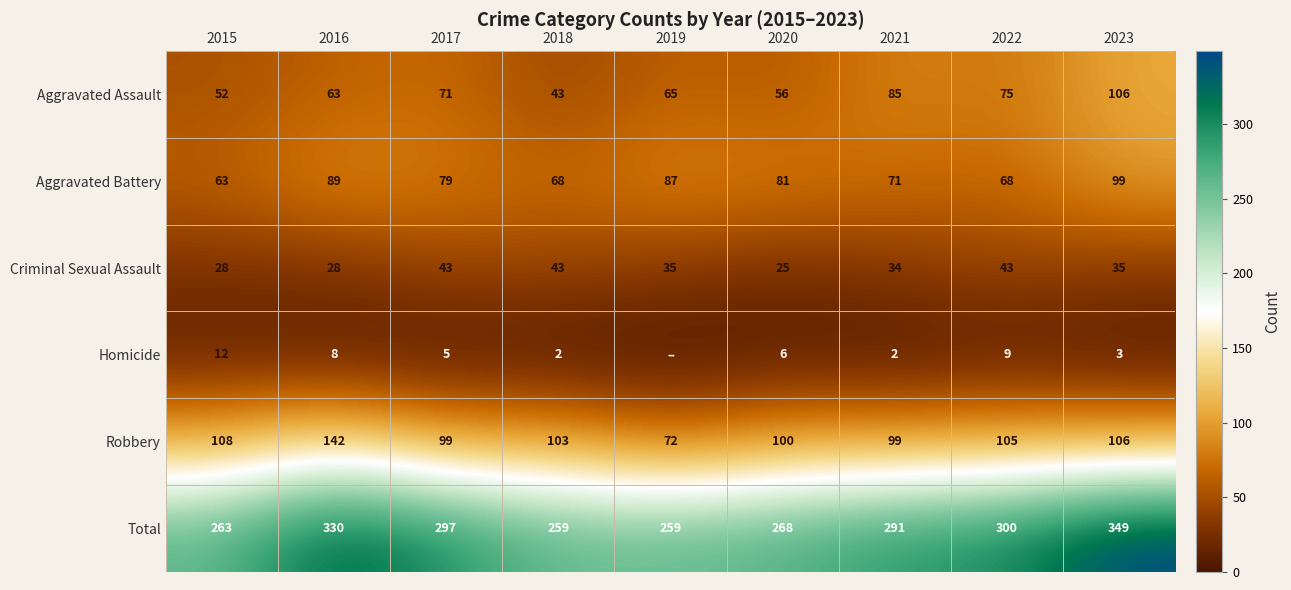

What is the average value of the Robbery series?

104